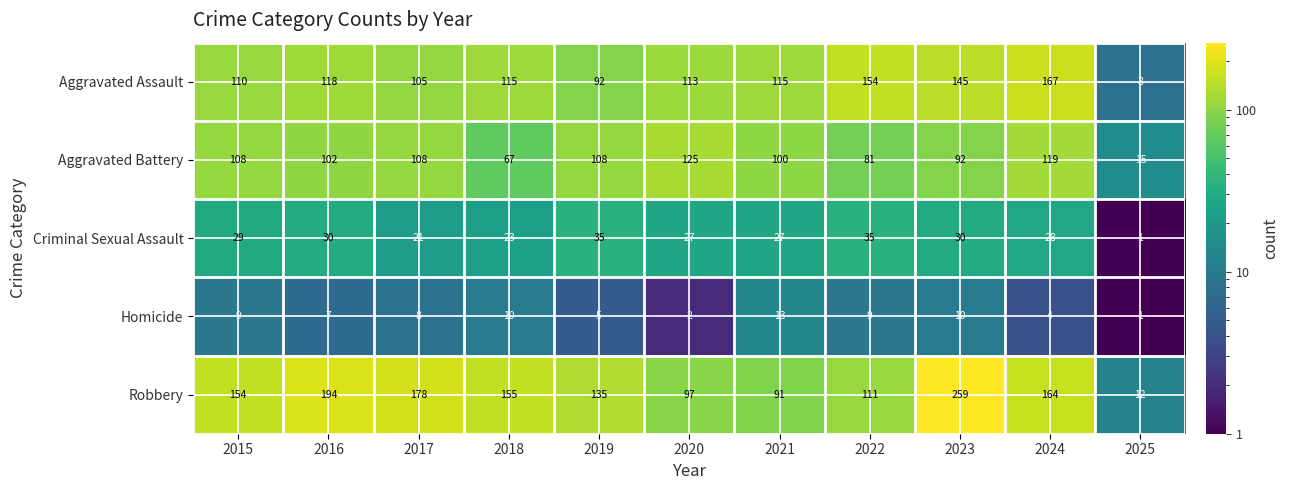

At which category is the sum across all series the highest?

2023